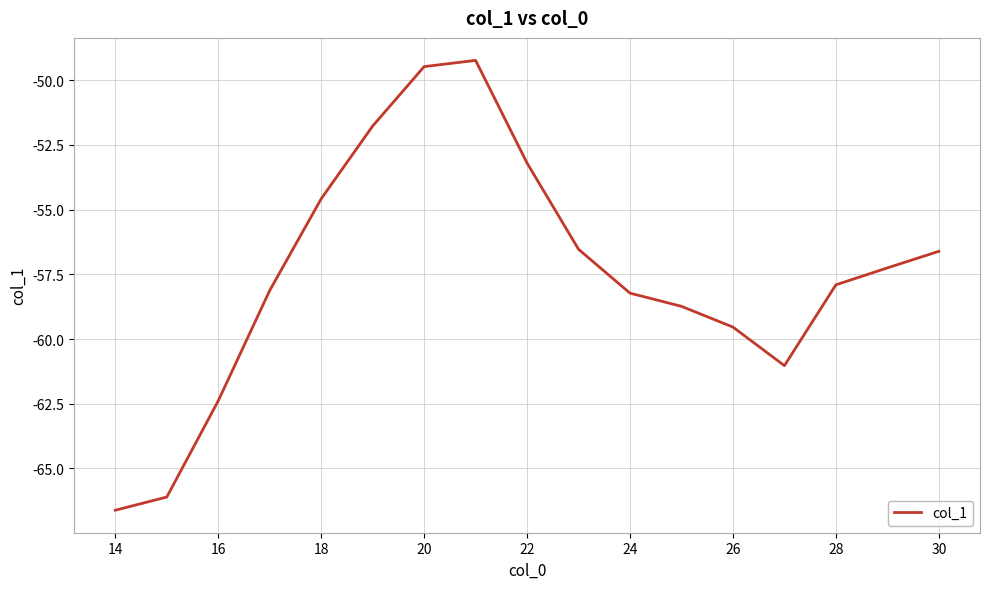

What is the maximum value shown in the chart?

-49.2